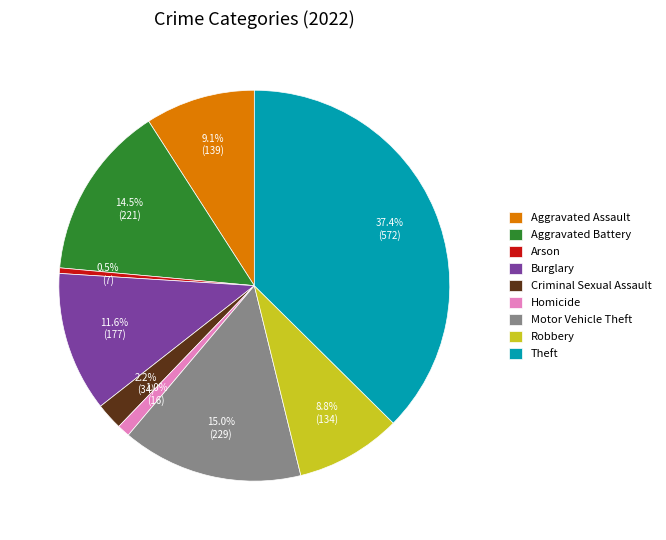

The Robbery slice represents 17% of the pie. True or false?

False